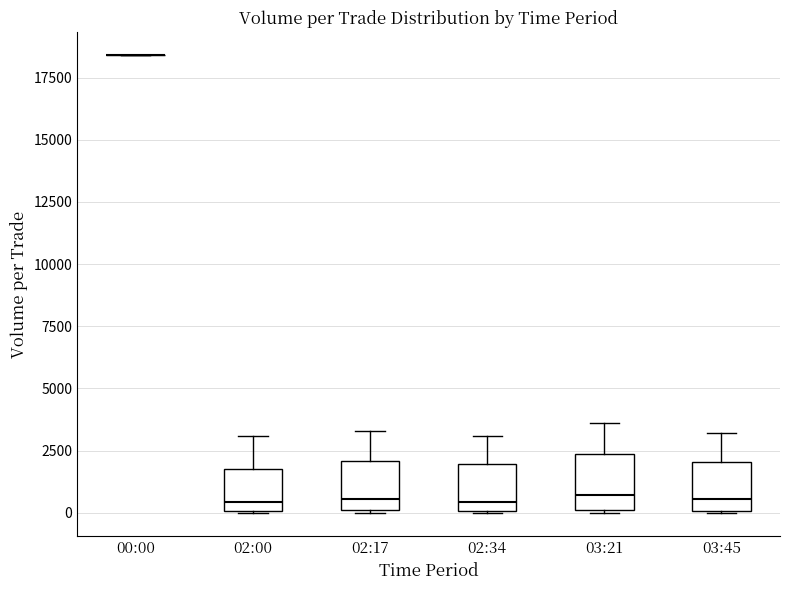

Where is the lower edge of the box for 02:34 on the y-axis? The values are not printed on the chart, so give them approximately, as read against the axis.

0